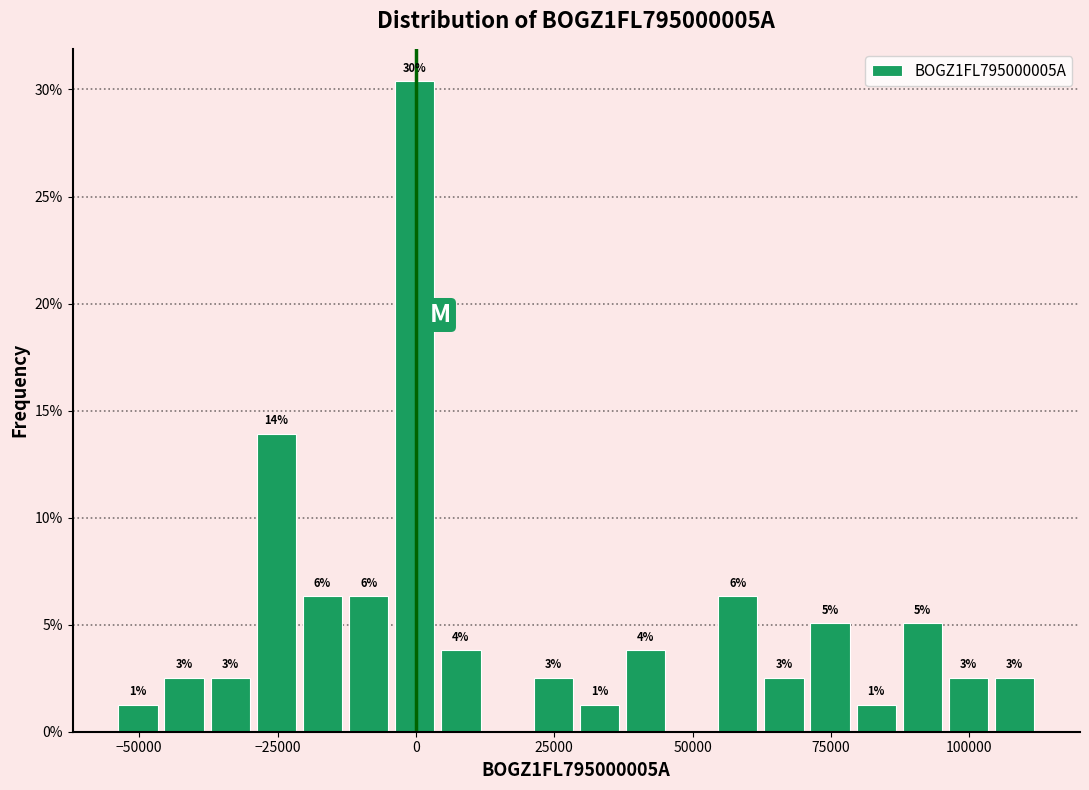

Around what value on the x-axis is the tallest bar? Give the approximate position of its centre, as read against the axis.

0